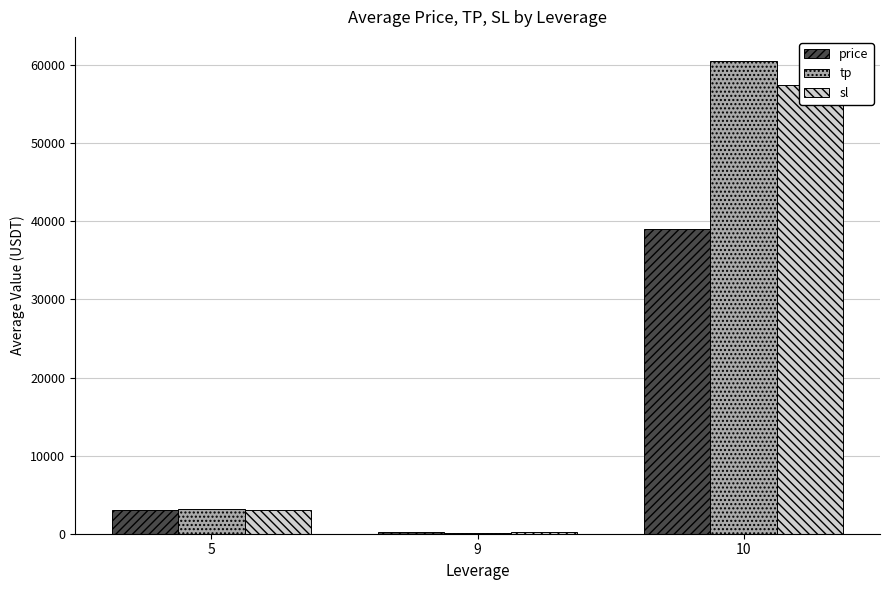

What is the value of the price bar at the 3rd from the left?

39083.9